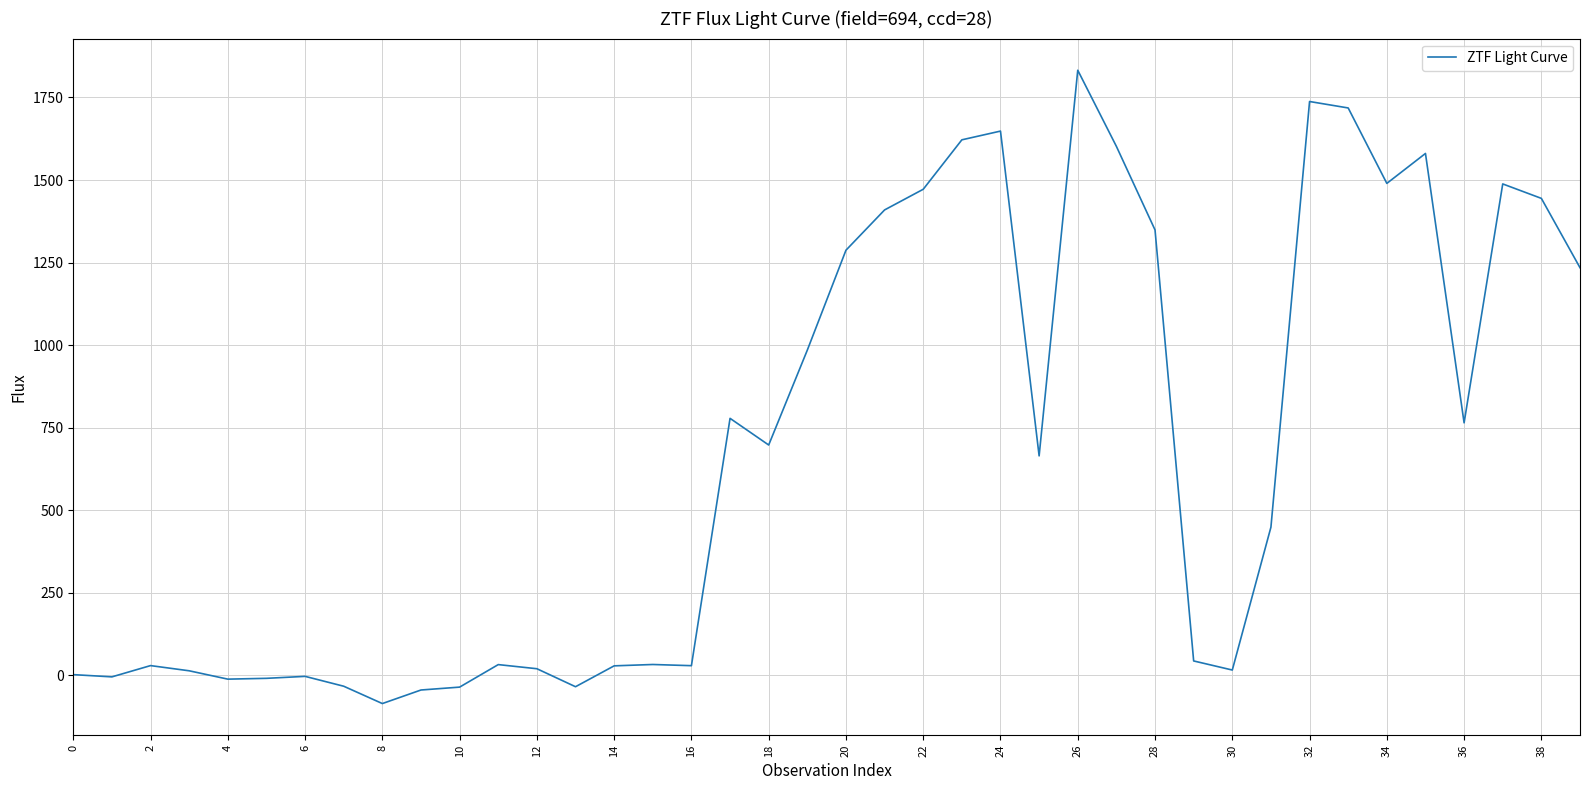

What is the minimum value shown in the chart?

-85.3